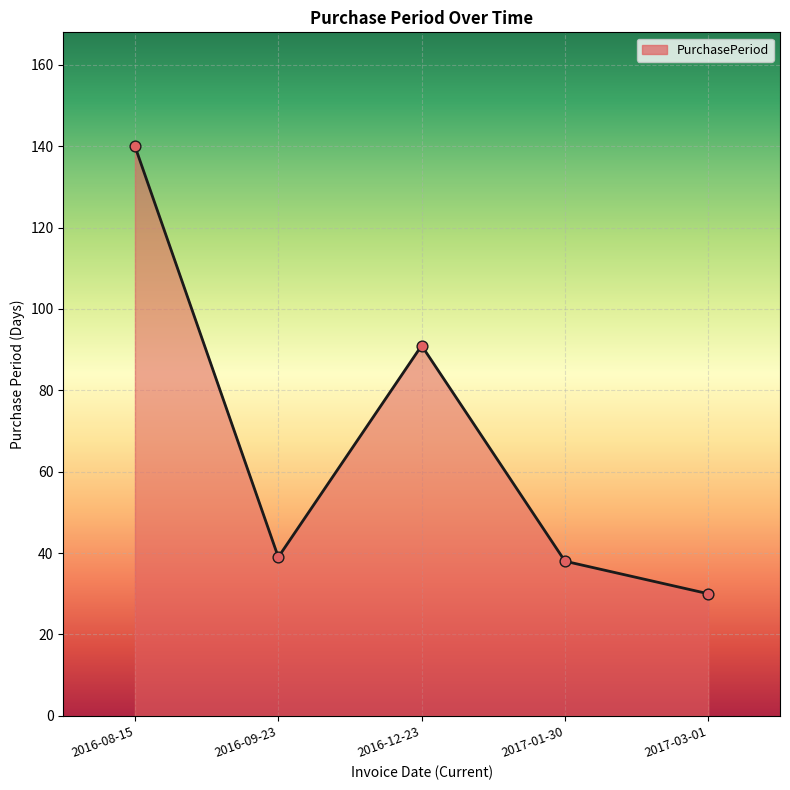

What is the change in value from 2016-08-15 to 2016-09-23?

-101